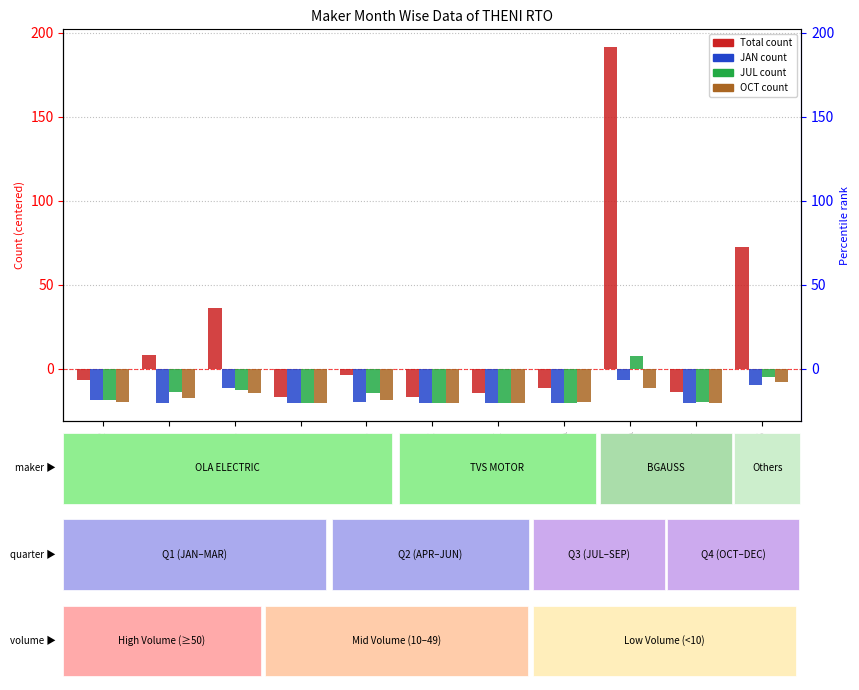

How many series are shown in this chart?

4